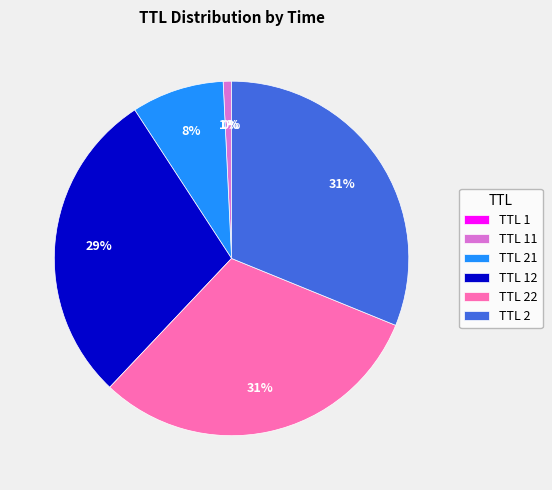

To the nearest percent, what is the average slice percentage?

17%